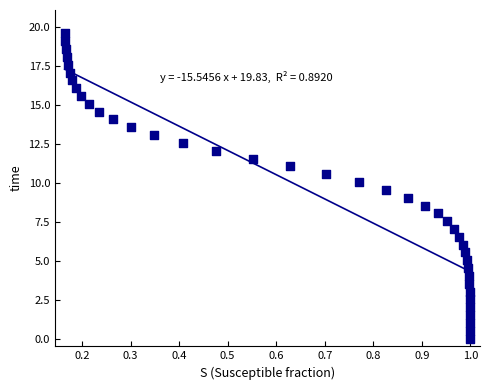

What is the range of Y values (max minus min)?

19.6